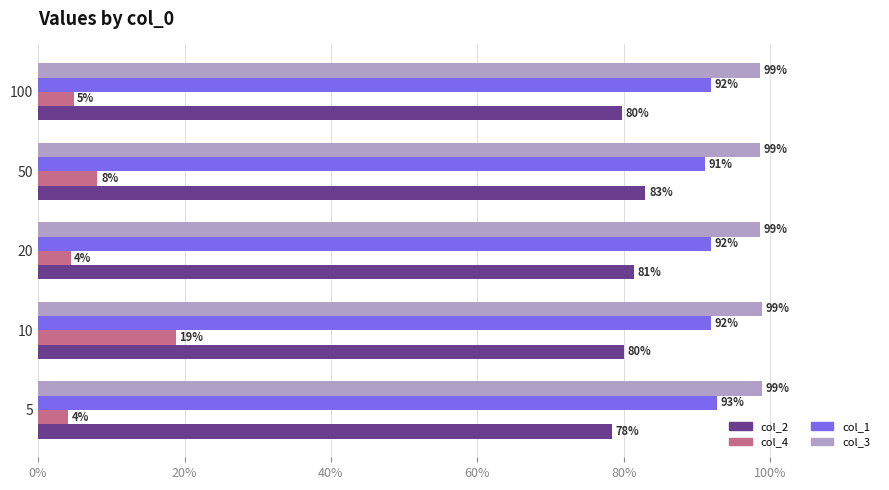

What are all the series names shown in the legend?

col_2, col_4, col_1, col_3